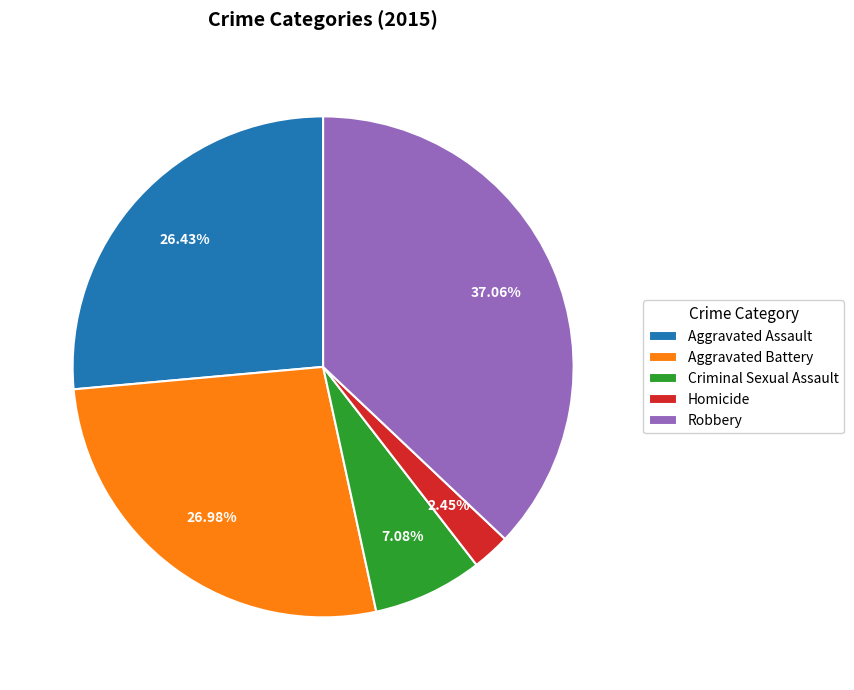

To the nearest percent, what portion does Robbery represent?

37%